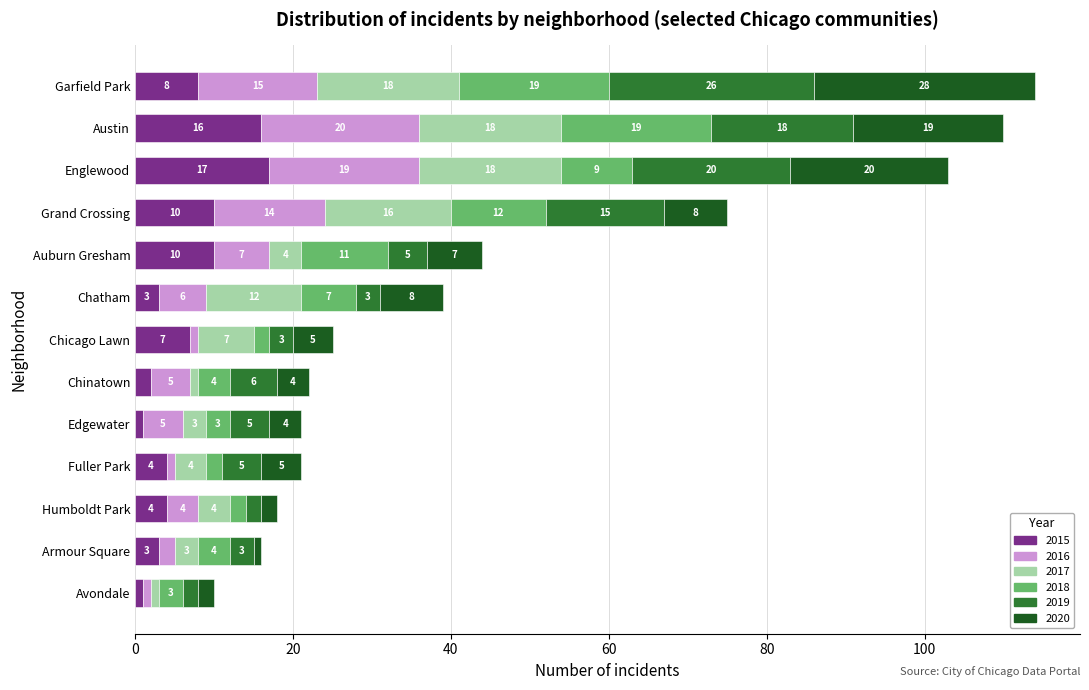

What is the sum of the 2015 values at Austin and Chicago Lawn?

23